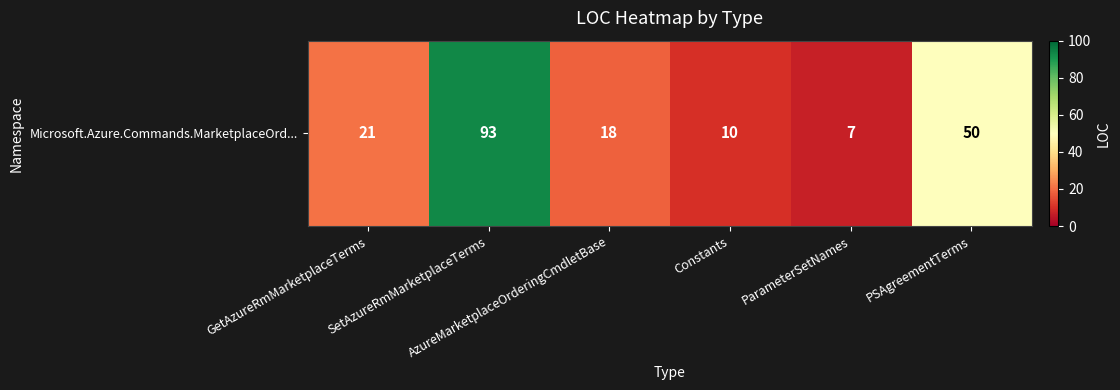

What is the ratio of the value at SetAzureRmMarketplaceTerms to the value at PSAgreementTerms?

1.9